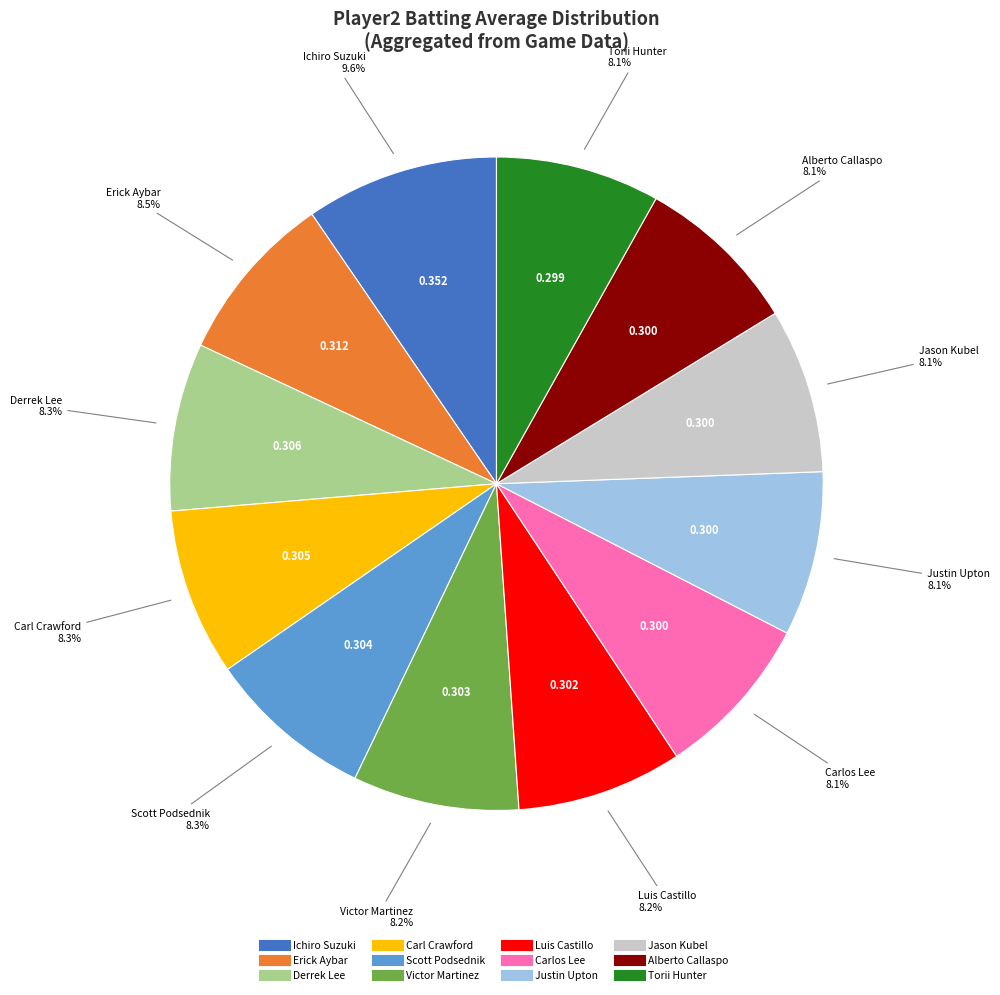

Is there a majority slice in this chart?

No